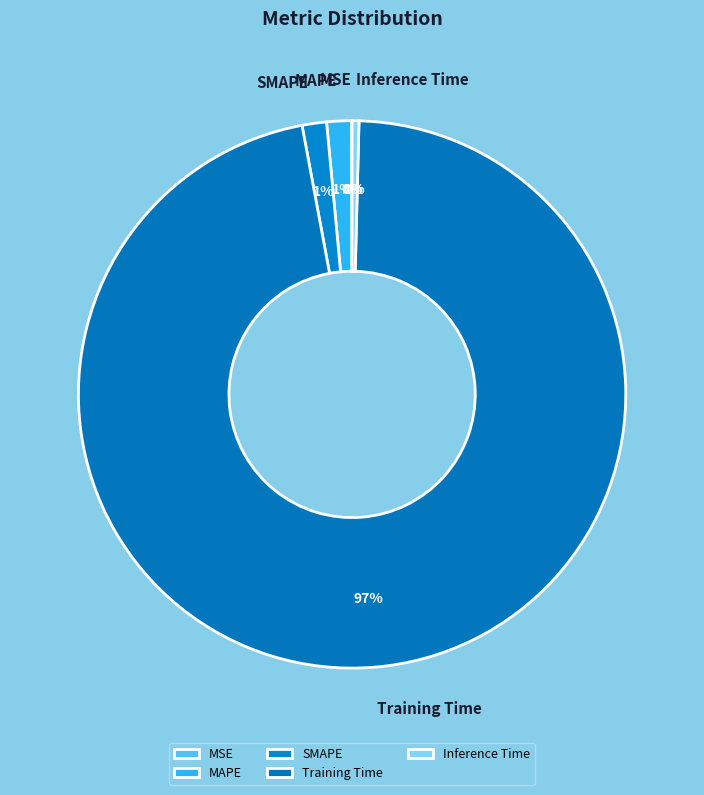

To the nearest percent, what is the average slice percentage?

20%